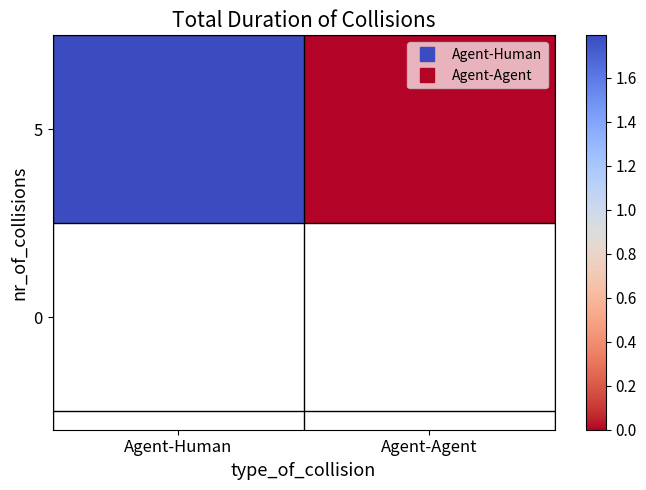

Reading left to right, transcribe all the data shown in this chart.

Agent-Human=1.8	Agent-Agent=0.0